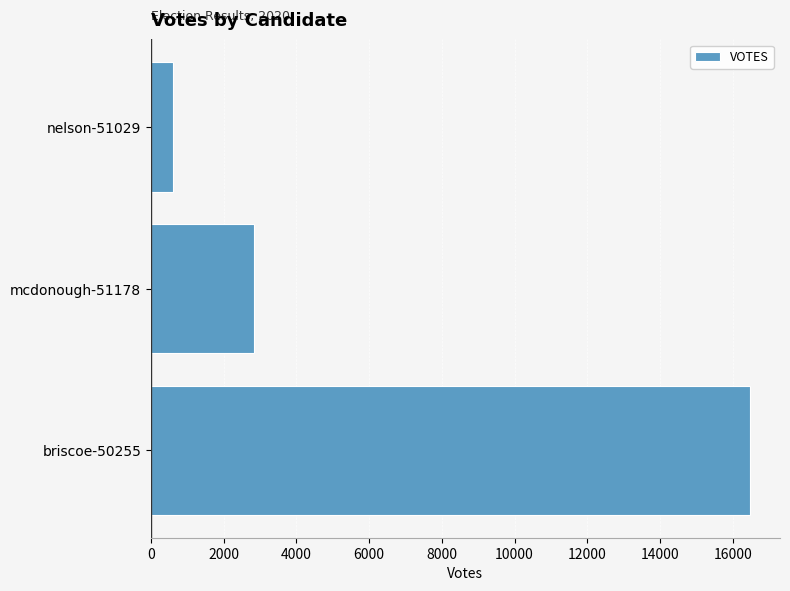

What value does the data have at mcdonough-51178, to the nearest 50?

2850